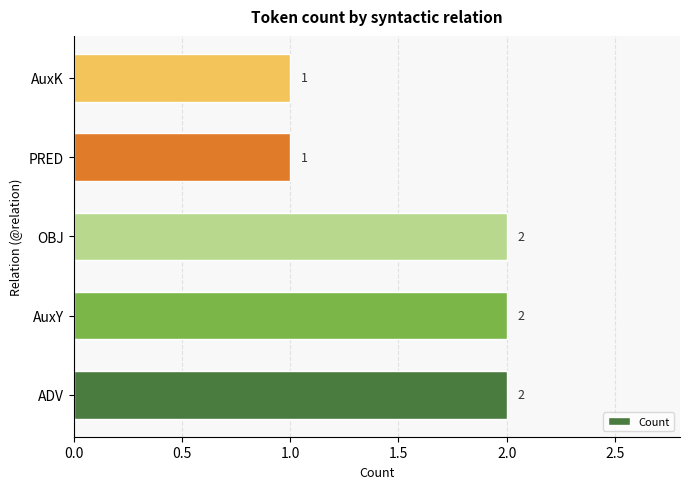

Approximately how many times larger is the value at AuxK compared to AuxY?

0.5